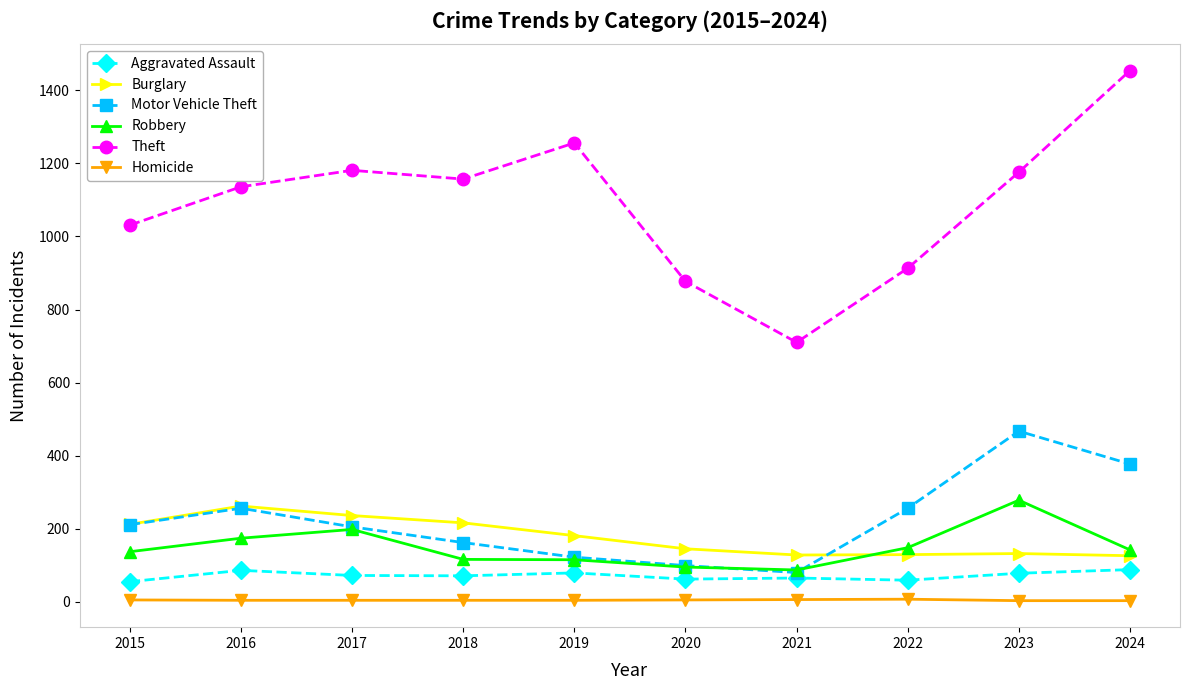

Is this an area chart (filled region under the line)?

No